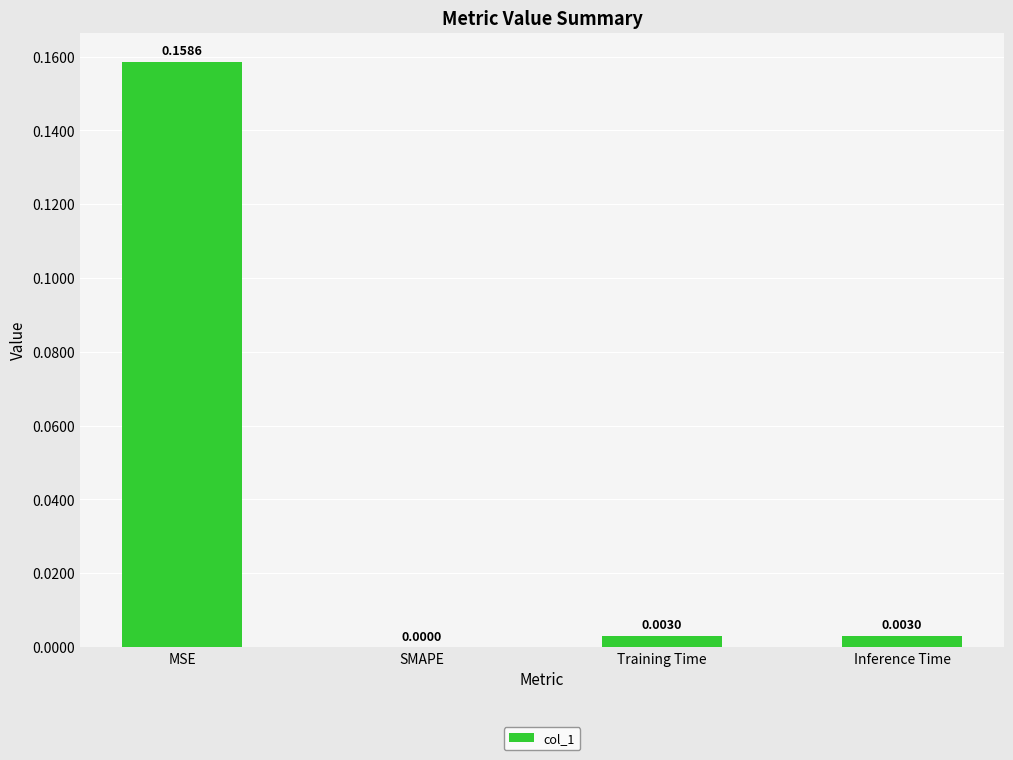

Which has a higher value, MSE or Inference Time?

MSE